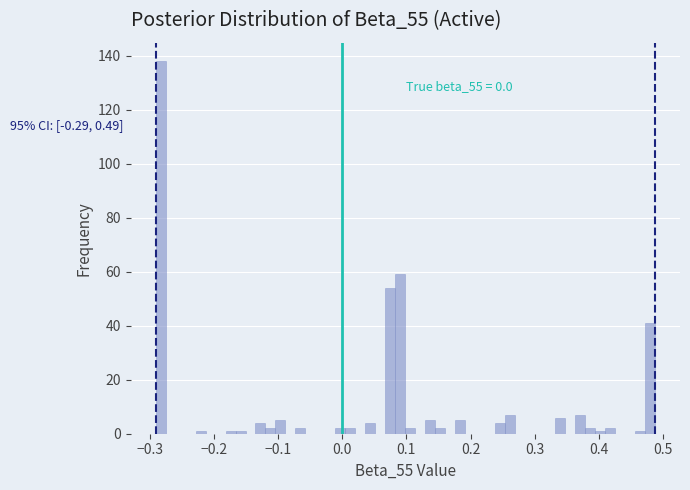

Read against the x-axis, roughly where is the centre of the tallest bar?

-0.28